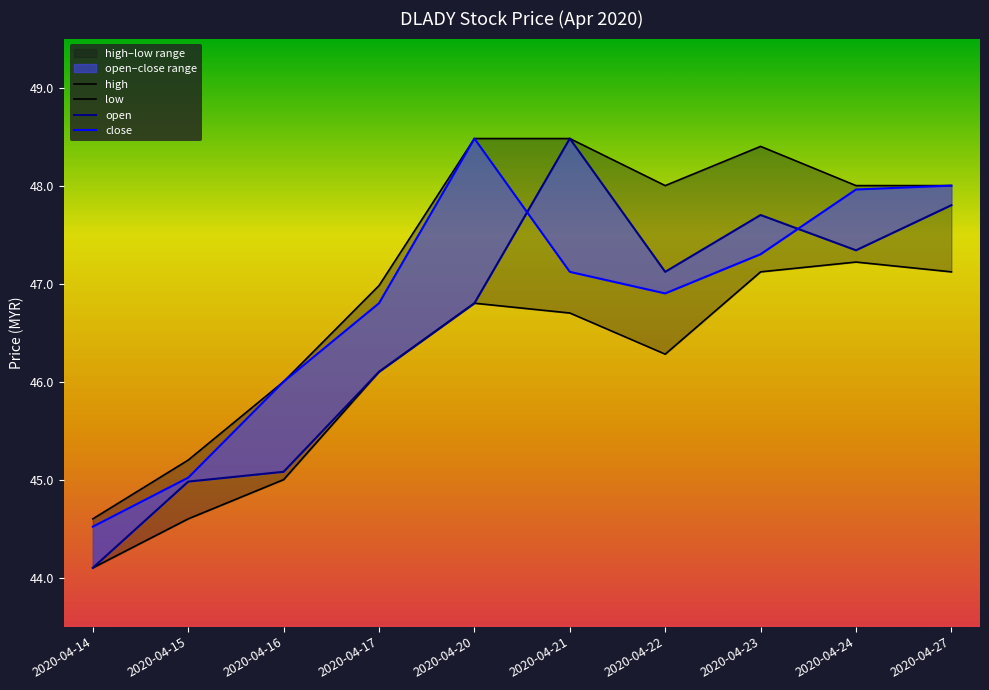

Rank the series by their average value, from highest to lowest.

high, close, open, low